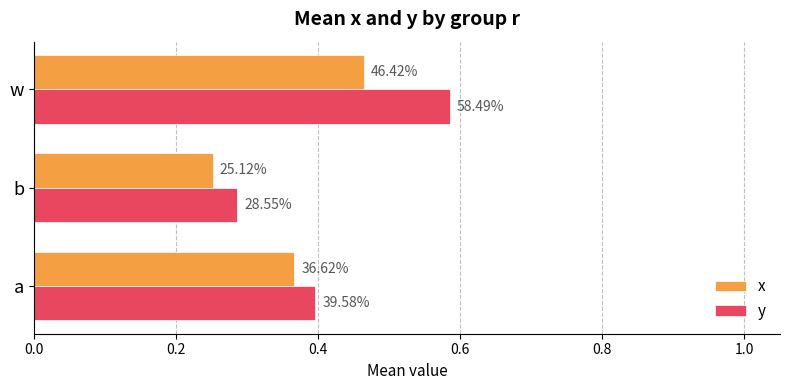

What are all the series names shown in the legend?

x, y